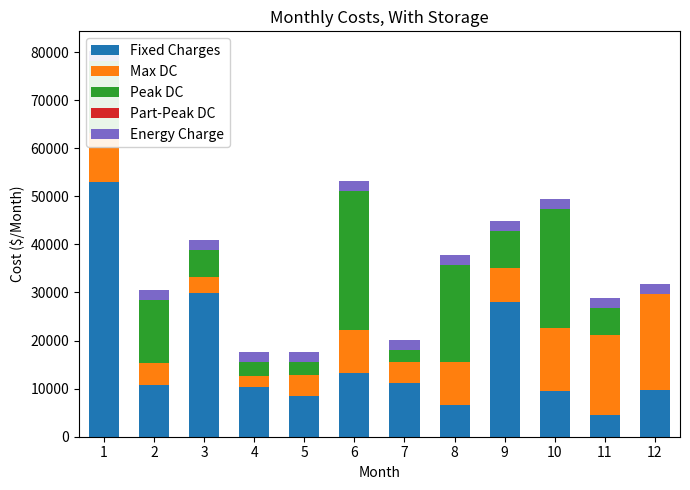

What is the maximum value for Fixed Charges?

53009